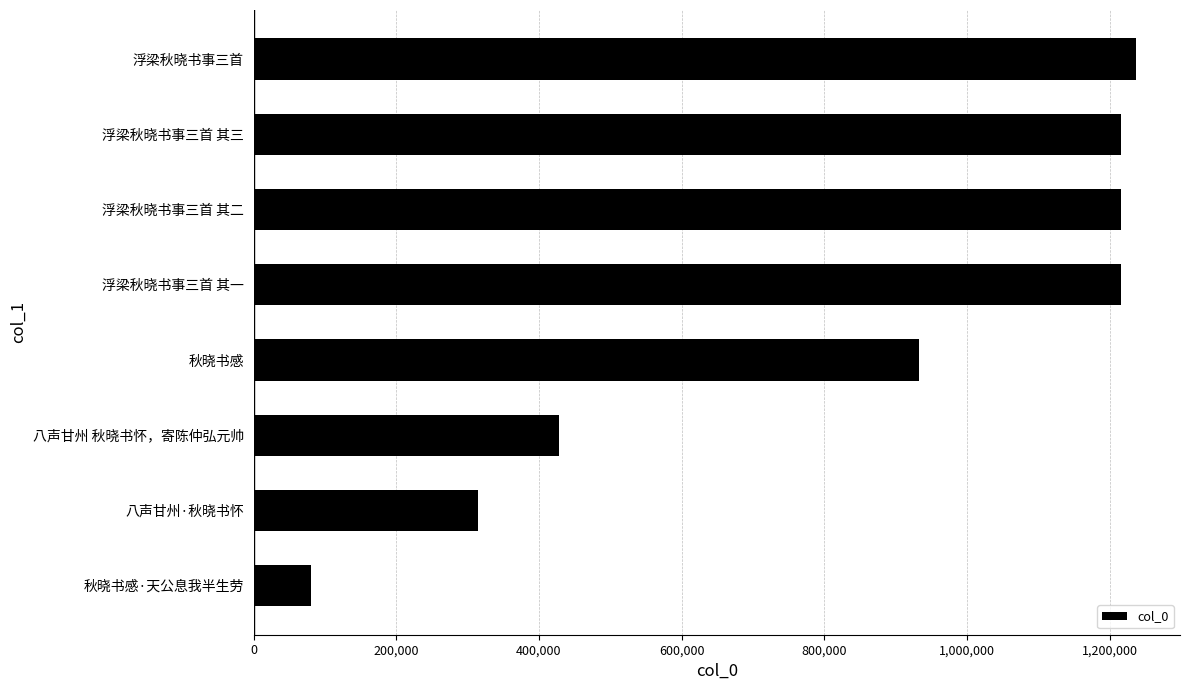

Is it true that the value at 浮梁秋晓书事三首 is 1236906?

True